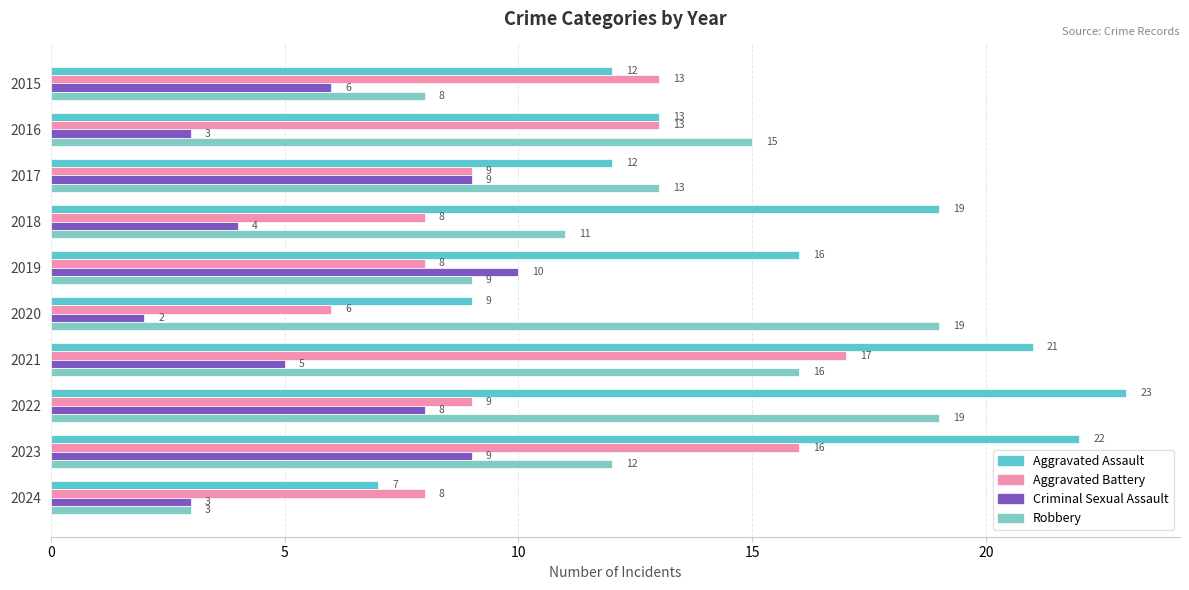

What are all the series names shown in the legend?

Aggravated Assault, Aggravated Battery, Criminal Sexual Assault, Robbery